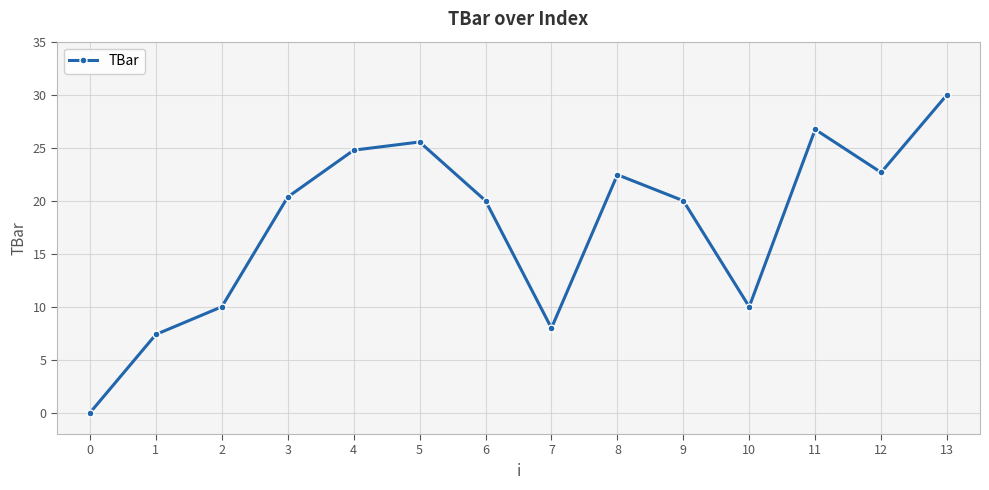

What is the difference between the values at 2 and 3?

10.3